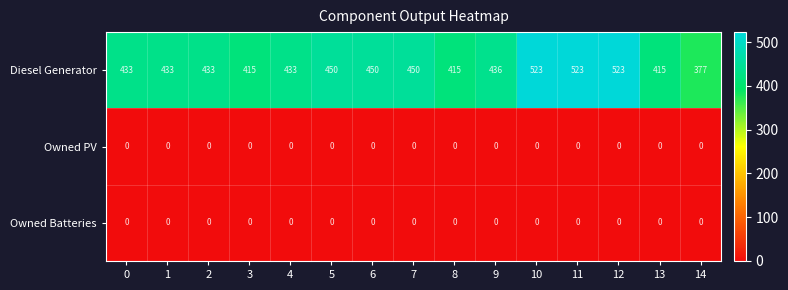

At how many categories does at least one series exceed 317?

15